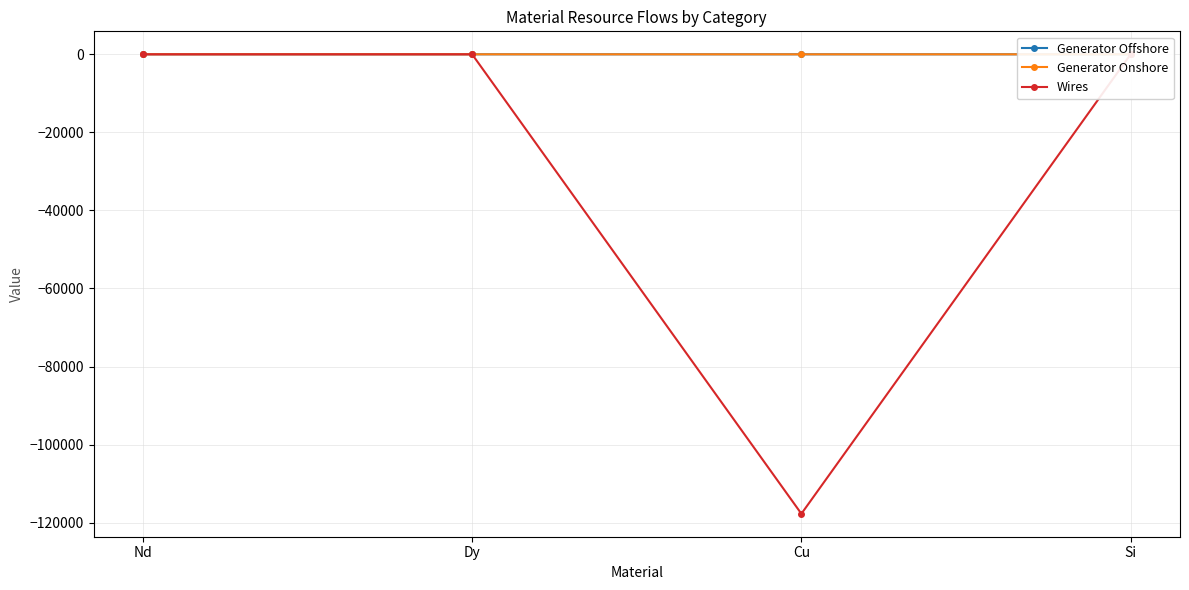

Does the chart display data point markers on the line(s)?

Yes